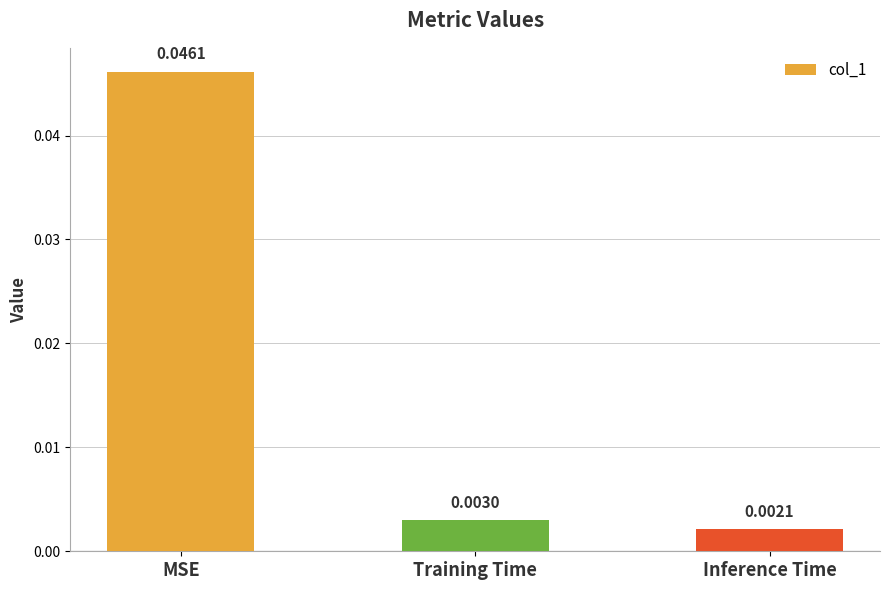

What position from the right is Inference Time?

1